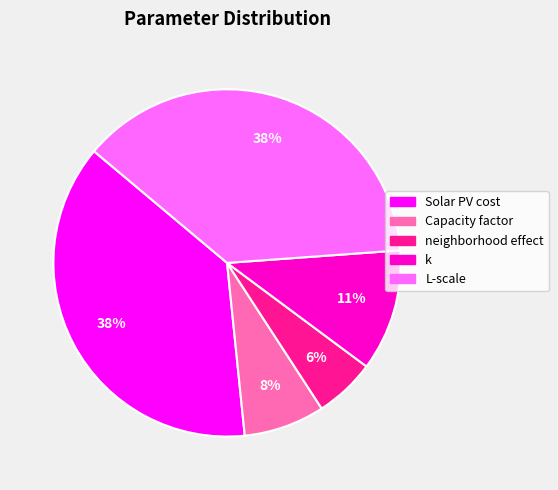

How many segments does this pie chart have?

5